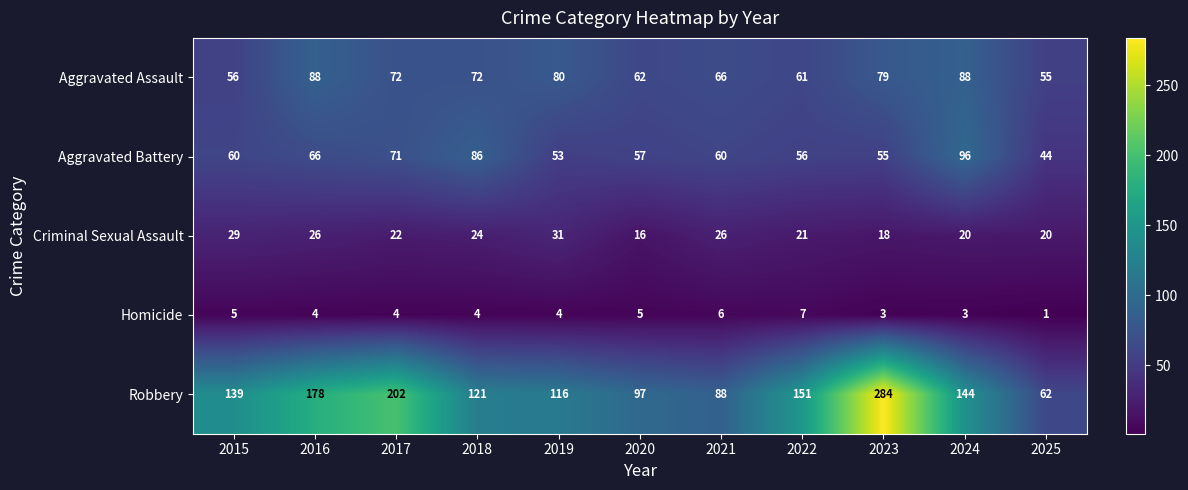

What is the difference between the Aggravated Assault values at 2024 and 2025?

33